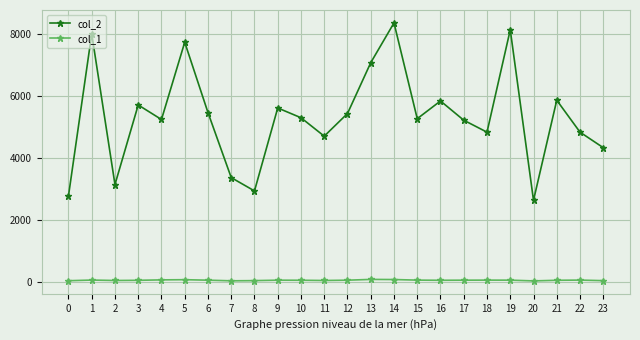

What is the difference between the maximum and minimum values in the col_2 series?

5724